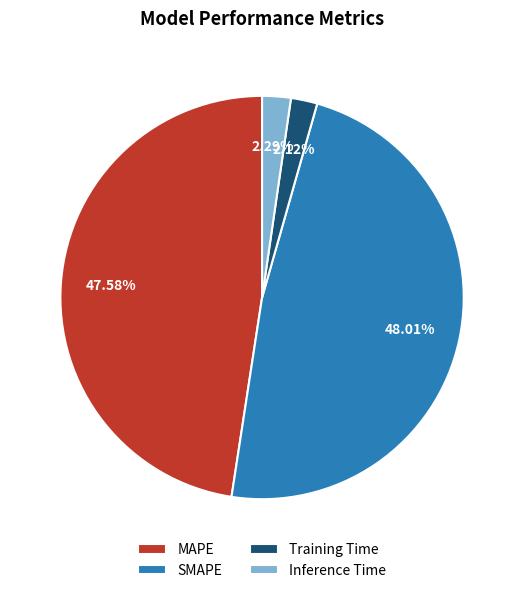

Between Training Time and MAPE, which is larger?

MAPE